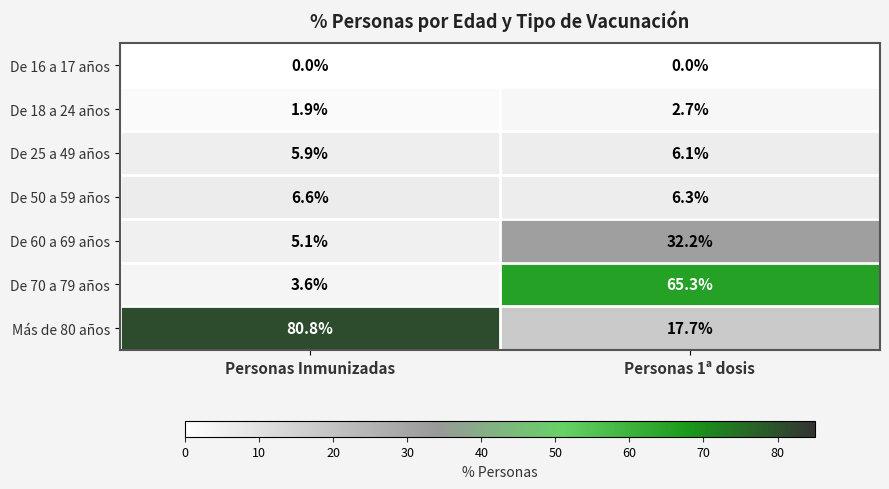

At Personas 1ª dosis, list the series in order from smallest to largest.

De 16 a 17 años, De 18 a 24 años, De 25 a 49 años, De 50 a 59 años, Más de 80 años, De 60 a 69 años, De 70 a 79 años